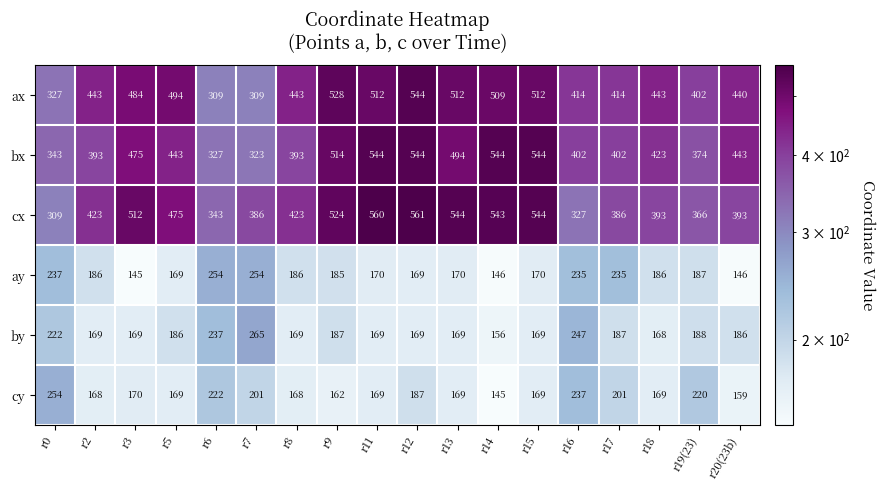

Is the value of ay at r17 greater than the value of by at r18?

Yes